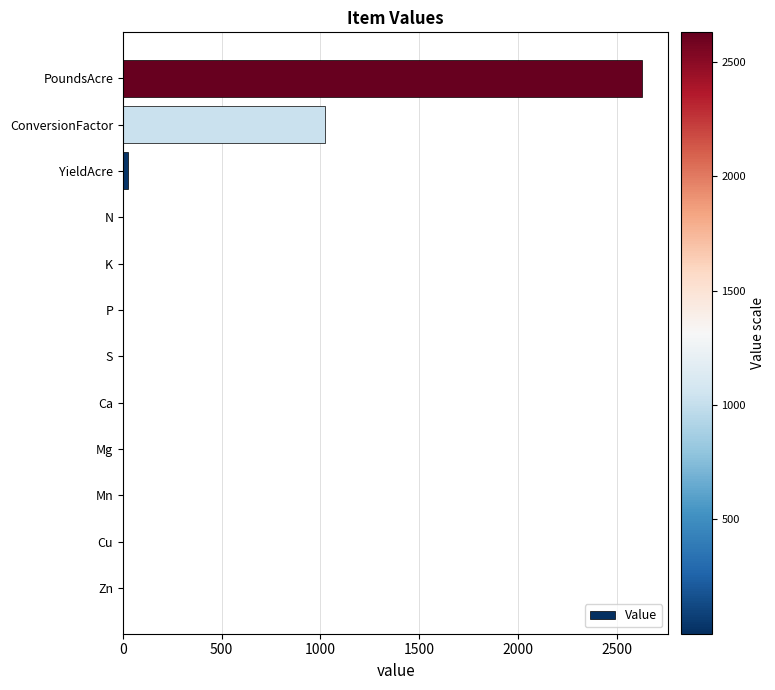

What is the sum of all values?

3683.2